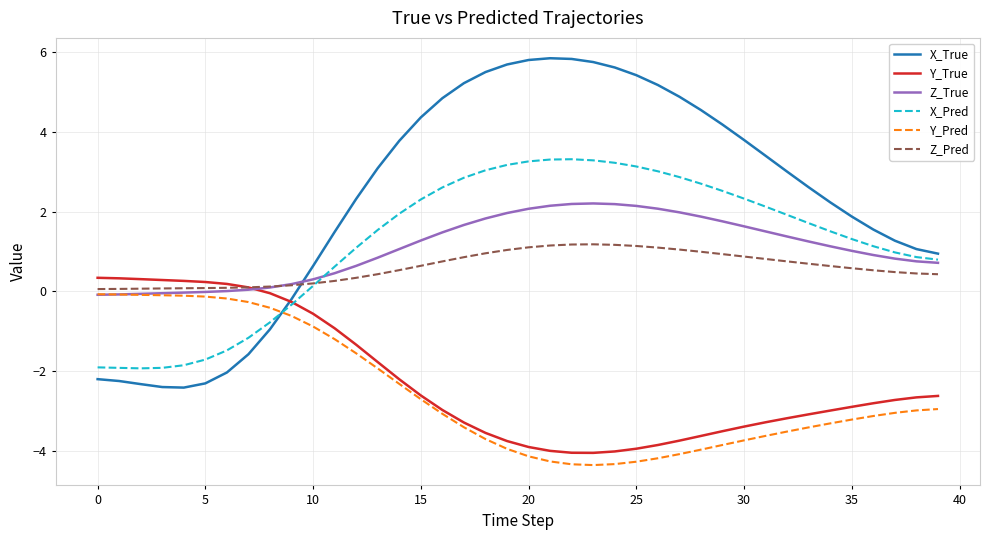

What is the smallest value displayed?

-4.4